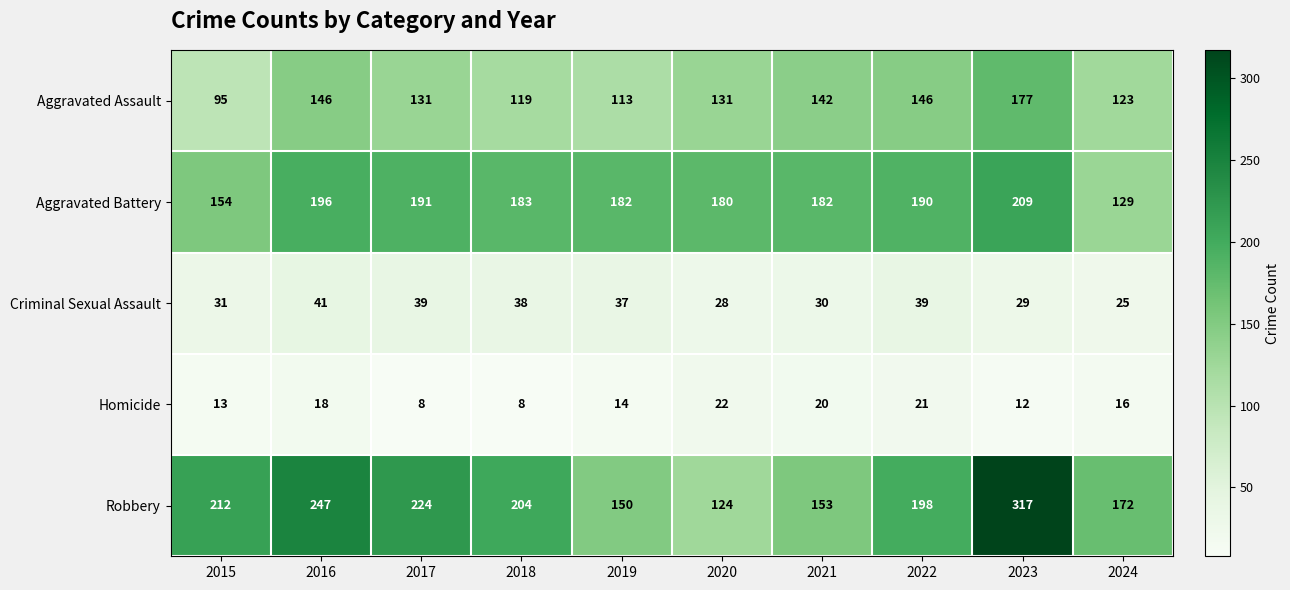

Where does the Aggravated Battery series first go above 183?

2016